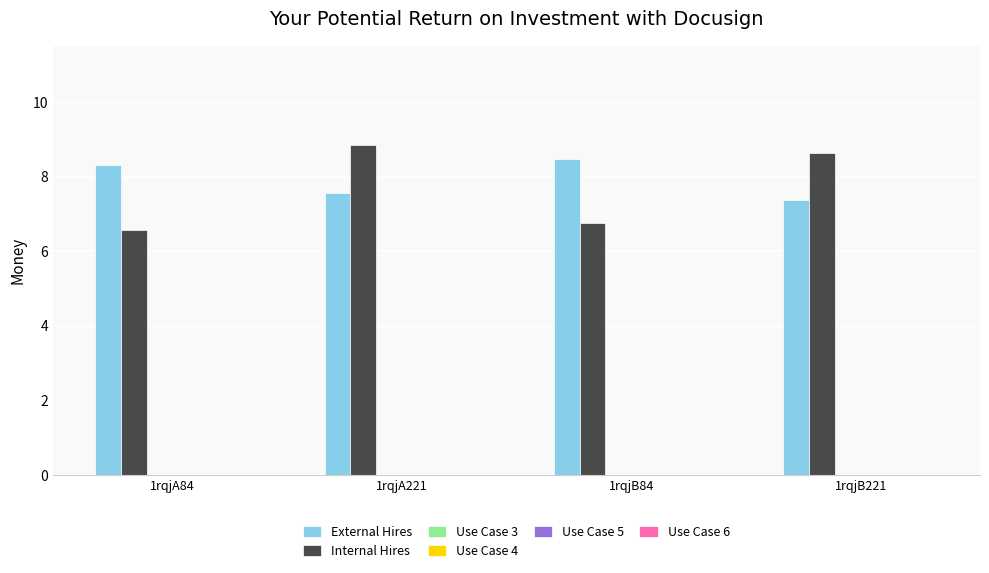

How many groups of bars are there?

4